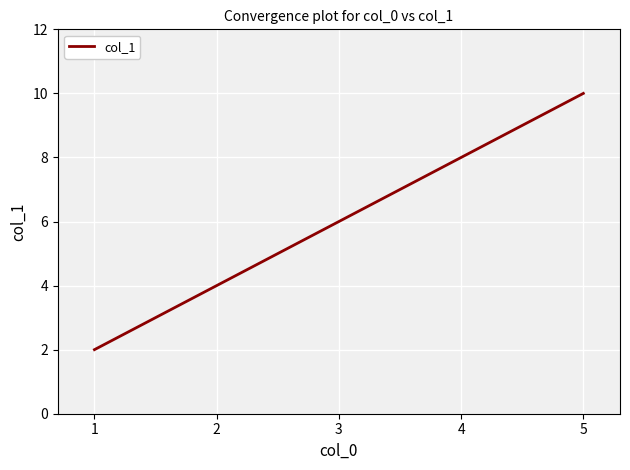

Reading left to right, what are all the values shown in this chart?

2	4	6	8	10